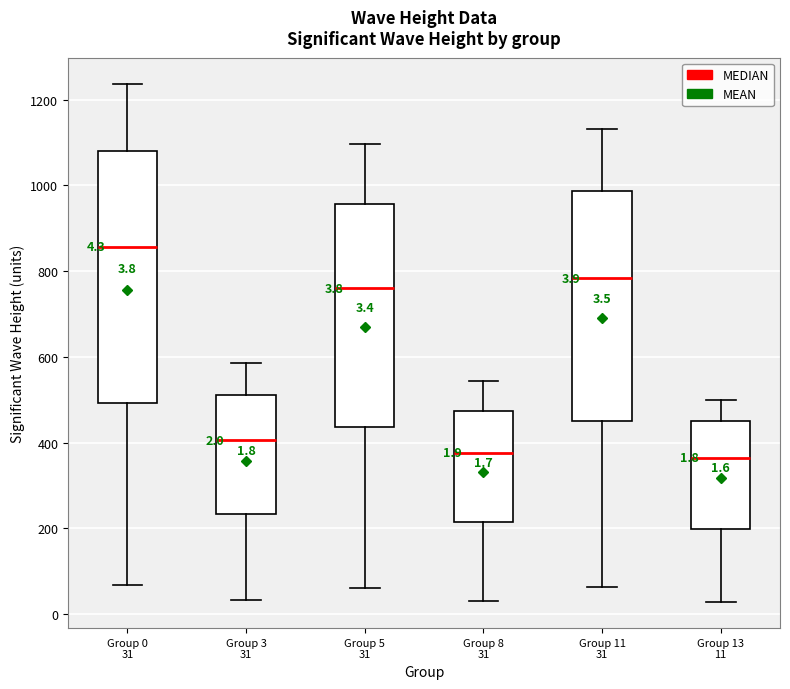

Comparing the boxes themselves (not the whiskers), which one is the tallest?

Group 0 31